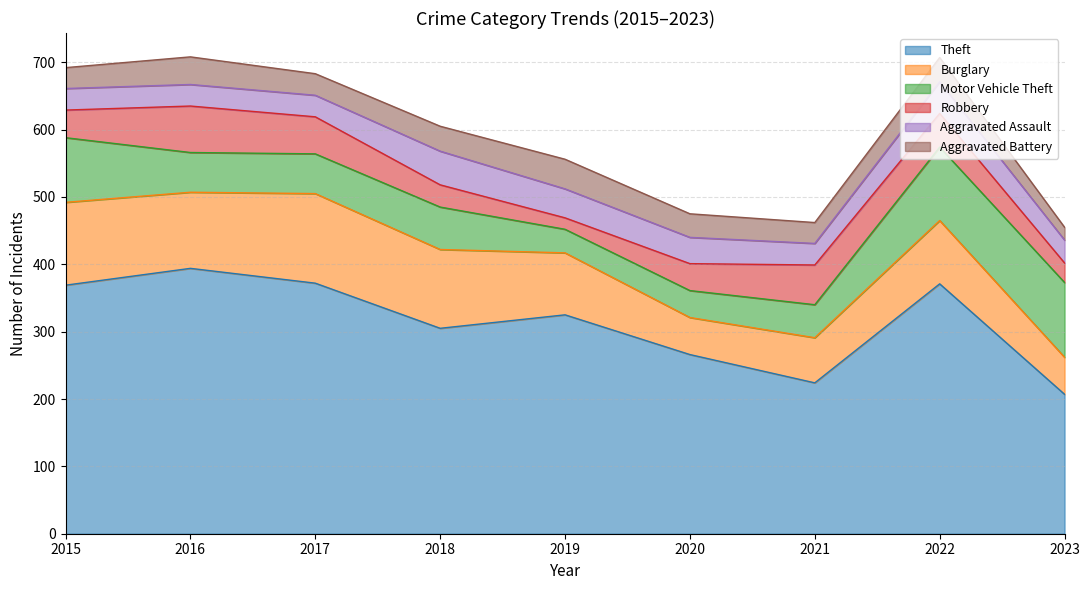

How many data points in Aggravated Battery are above 35?

4